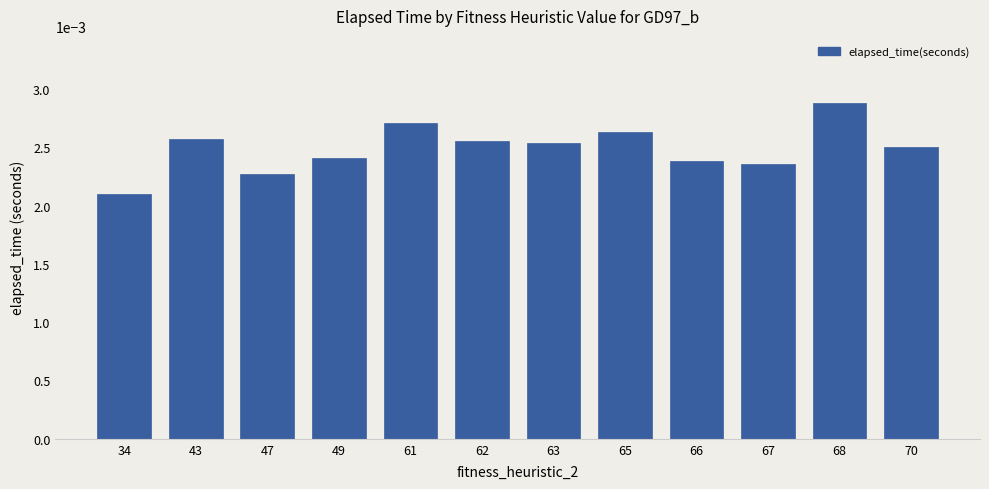

Which label corresponds to the smallest value in the chart?

34